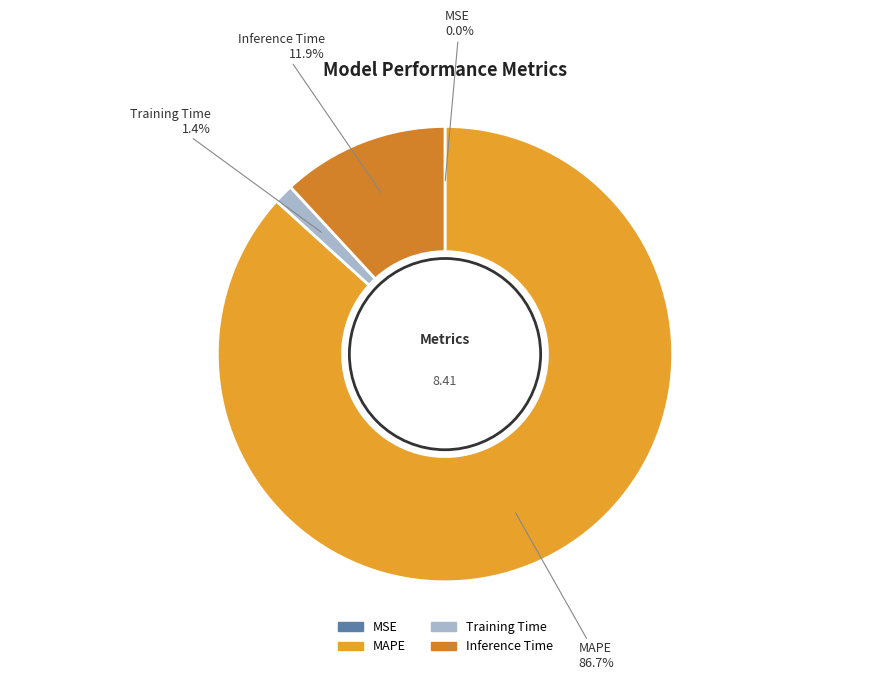

Between Inference Time and MAPE, which is larger?

MAPE